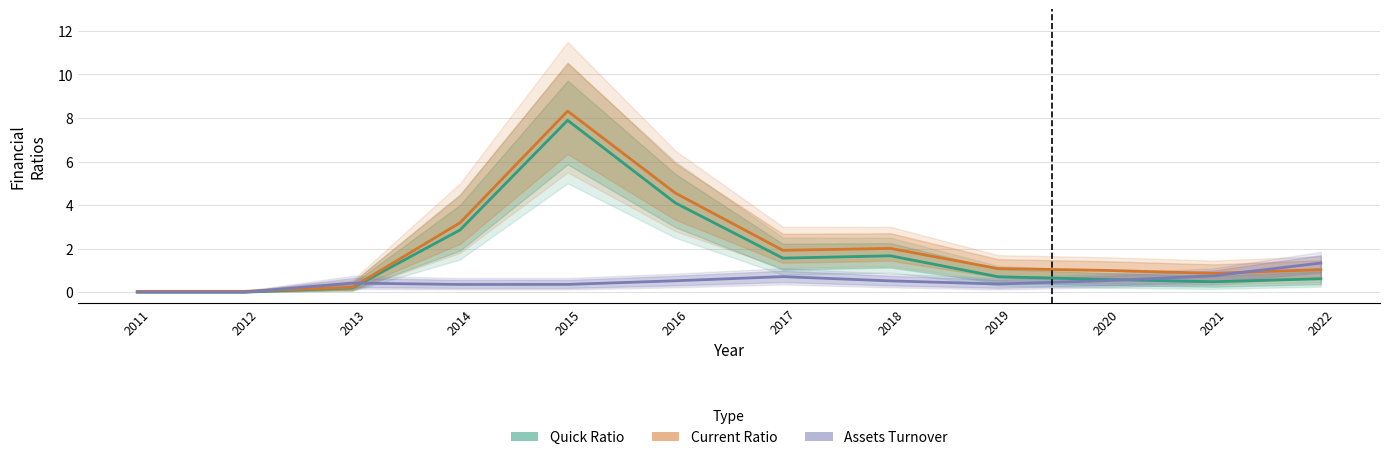

Between 2015 and 2014, which is larger?

2015